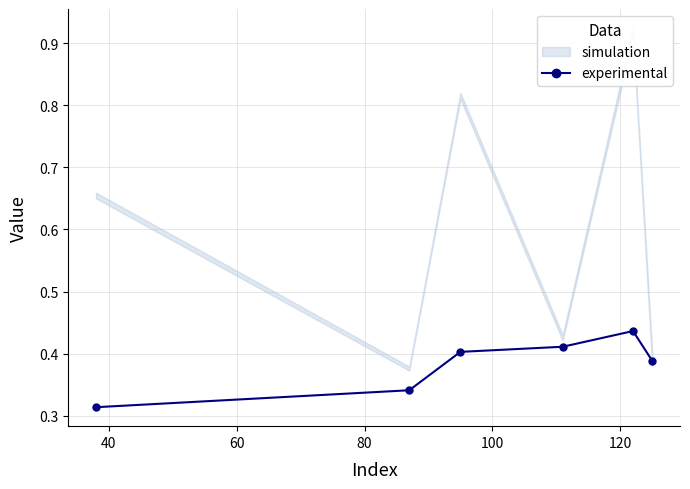

Reading left to right, what are all the values shown in this chart?

0.3	0.3	0.4	0.4	0.4	0.4